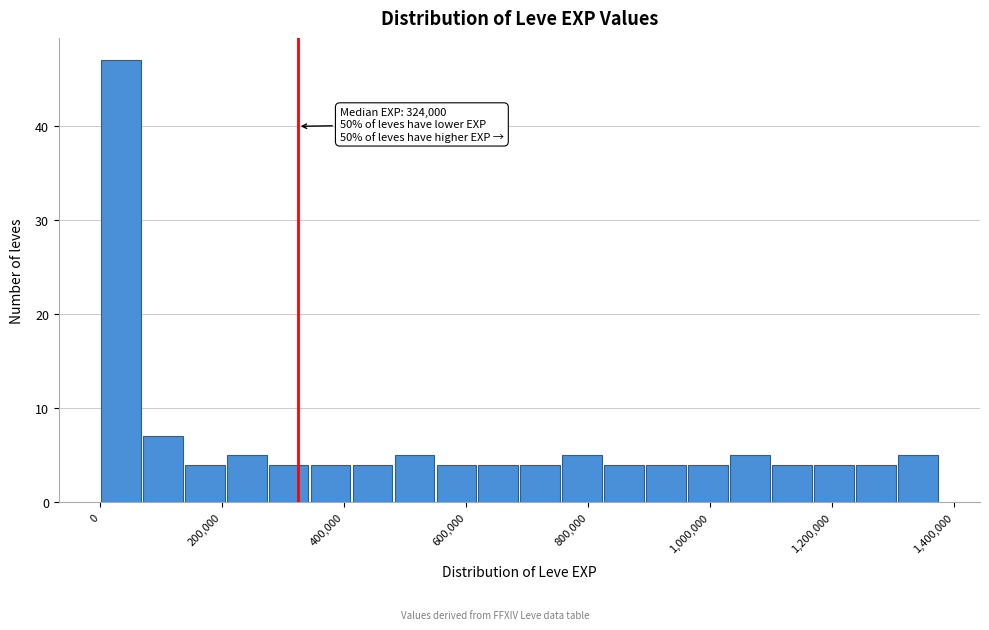

Around what value on the x-axis is the tallest bar? Give the approximate position of its centre, as read against the axis.

40000